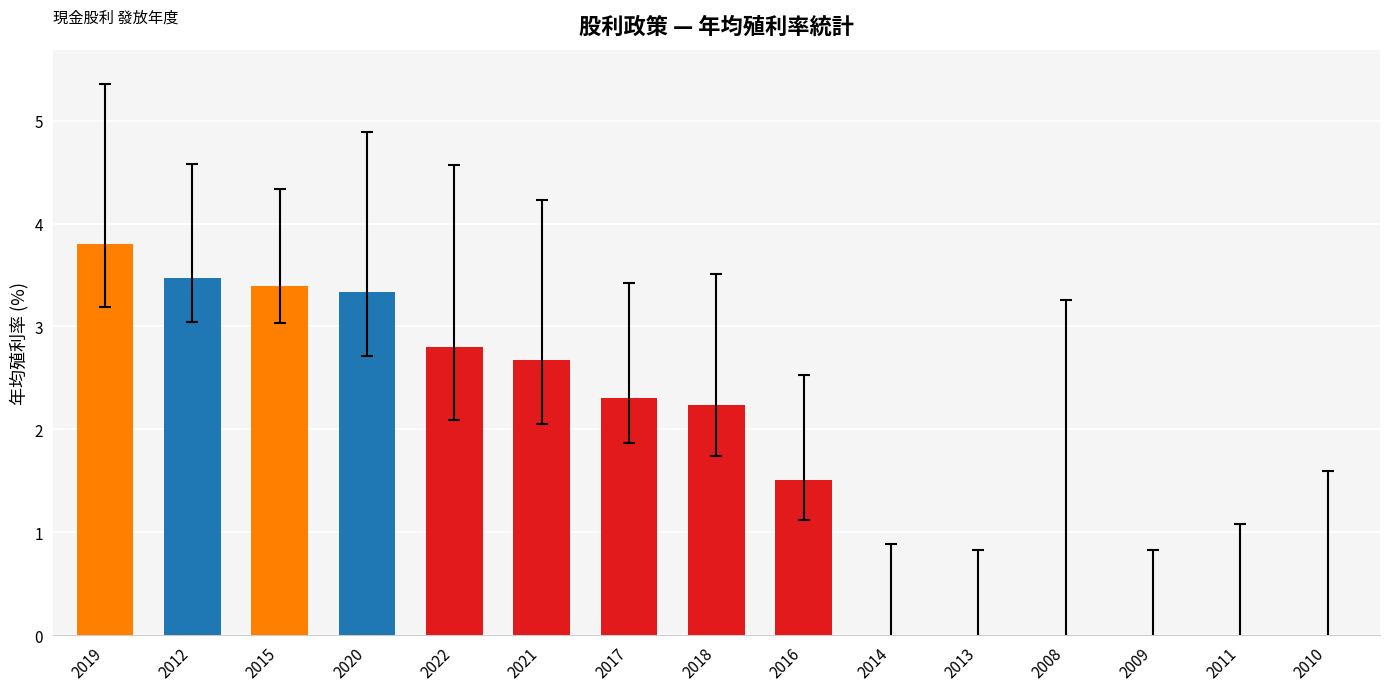

What is the change in value from 2015 to 2013?

-3.4